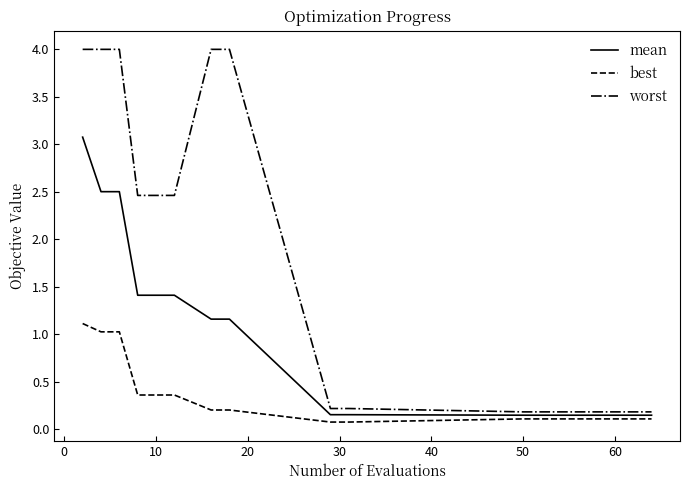

At how many categories does at least one series exceed 0?

20